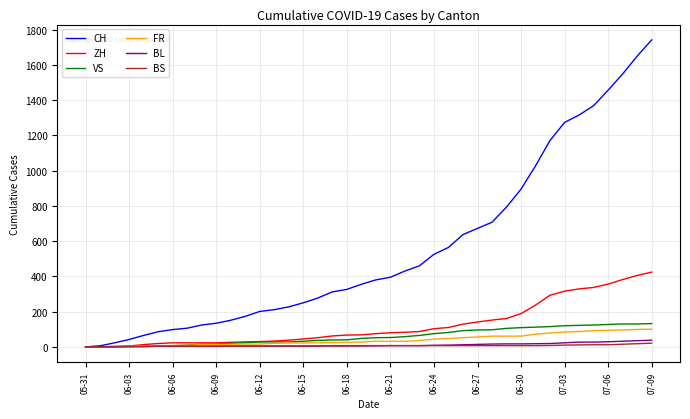

Which series has the largest range (max minus min)?

CH